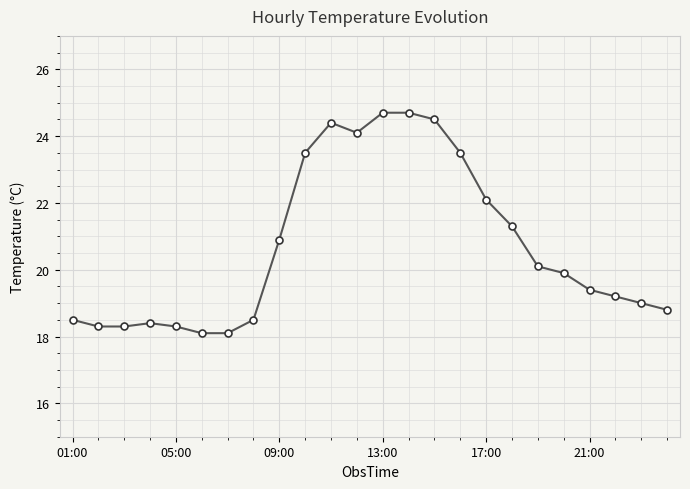

Reading right to left, what are all the values shown in this chart?

18.8	19.0	19.2	19.4	19.9	20.1	21.3	22.1	23.5	24.5	24.7	24.7	24.1	24.4	23.5	20.9	18.5	18.1	18.1	18.3	18.4	18.3	18.3	18.5